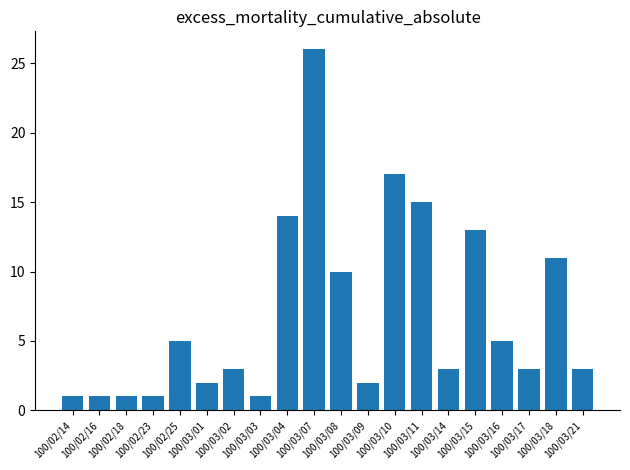

Approximately how many times larger is the value at 100/03/03 compared to 100/03/09?

0.5